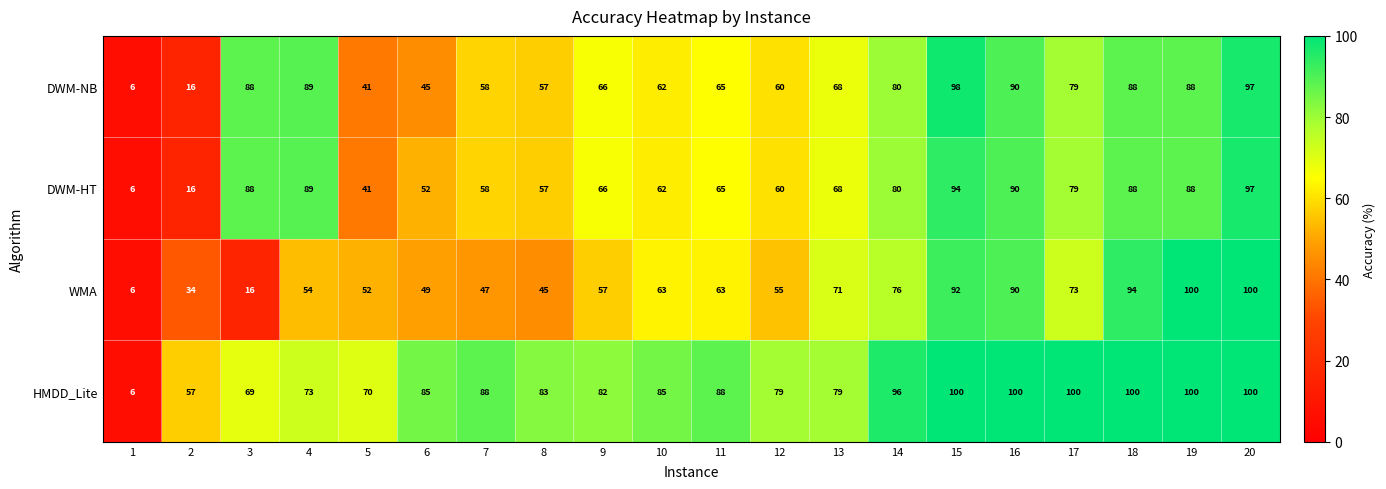

True or false: DWM-NB has a value of 26 at 4.

False